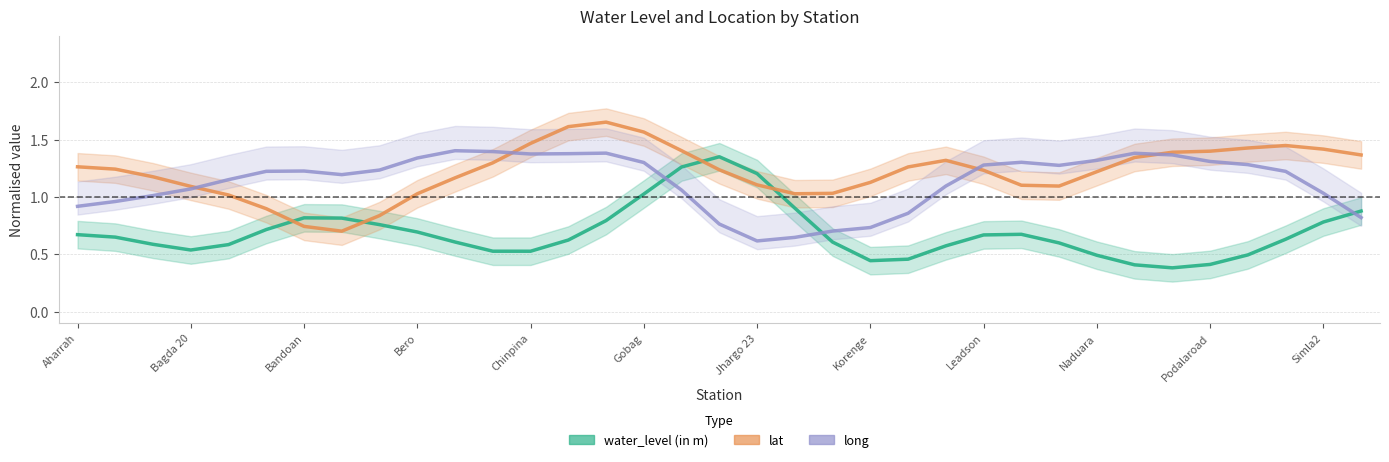

Reading left to right, extract all data points from this chart.

water_level (in m): 0.7	0.7	0.6	0.5	0.6	0.7	0.8	0.8	0.8	0.7	0.6	0.5	0.5	0.6	0.8	1.0	1.3	1.4	1.2	0.9	0.6	0.4	0.5	0.6	0.7	0.7	0.6	0.5	0.4	0.4	0.4	0.5	0.6	0.8	0.9
lat: 1.3	1.2	1.2	1.1	1.0	0.9	0.7	0.7	0.8	1.0	1.2	1.3	1.5	1.6	1.7	1.6	1.4	1.2	1.1	1.0	1.0	1.1	1.3	1.3	1.2	1.1	1.1	1.2	1.3	1.4	1.4	1.4	1.4	1.4	1.4
long: 0.9	1.0	1.0	1.1	1.2	1.2	1.2	1.2	1.2	1.3	1.4	1.4	1.4	1.4	1.4	1.3	1.1	0.8	0.6	0.6	0.7	0.7	0.9	1.1	1.3	1.3	1.3	1.3	1.4	1.4	1.3	1.3	1.2	1.0	0.8